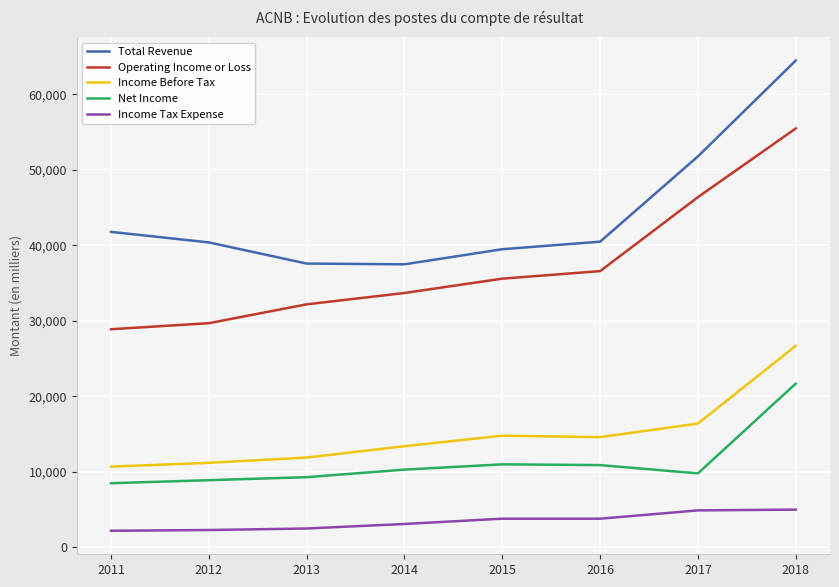

Is the value of Net Income at 2015 greater than the value of Total Revenue at 2017?

No